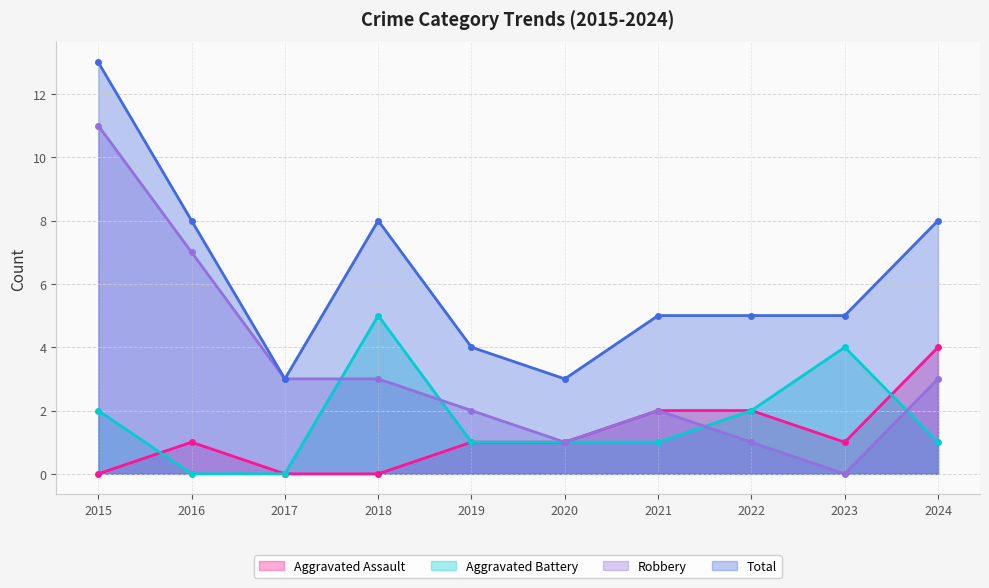

Which has a higher value, 2019 or 2021?

2021